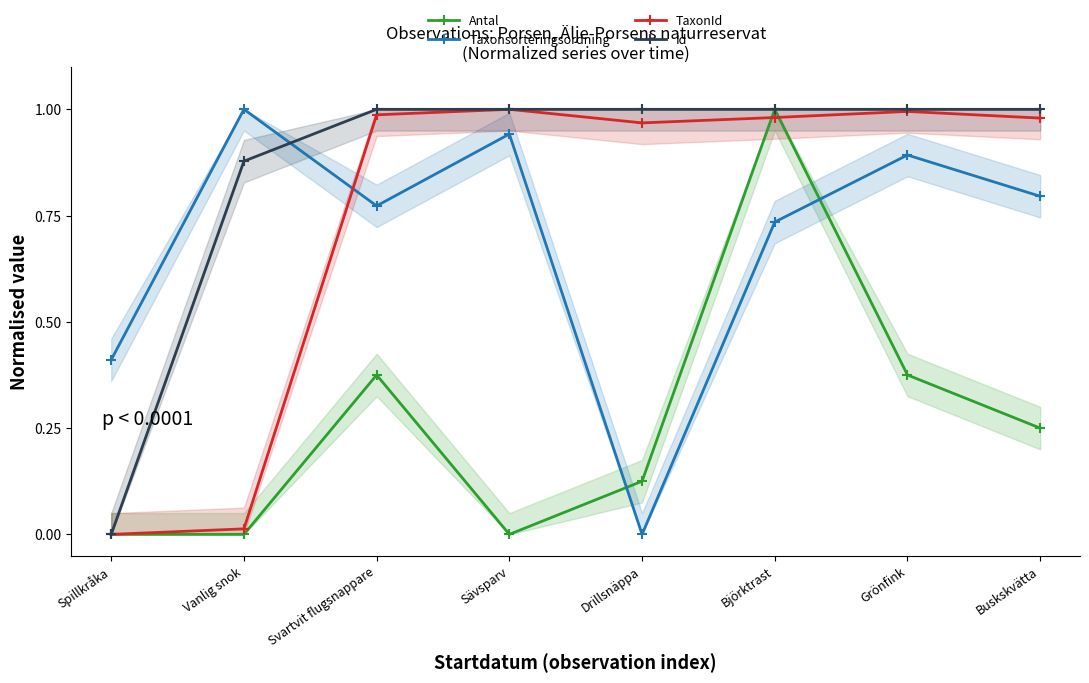

What are all the series names shown in the legend?

Antal, Taxonsorteringsordning, TaxonId, Id